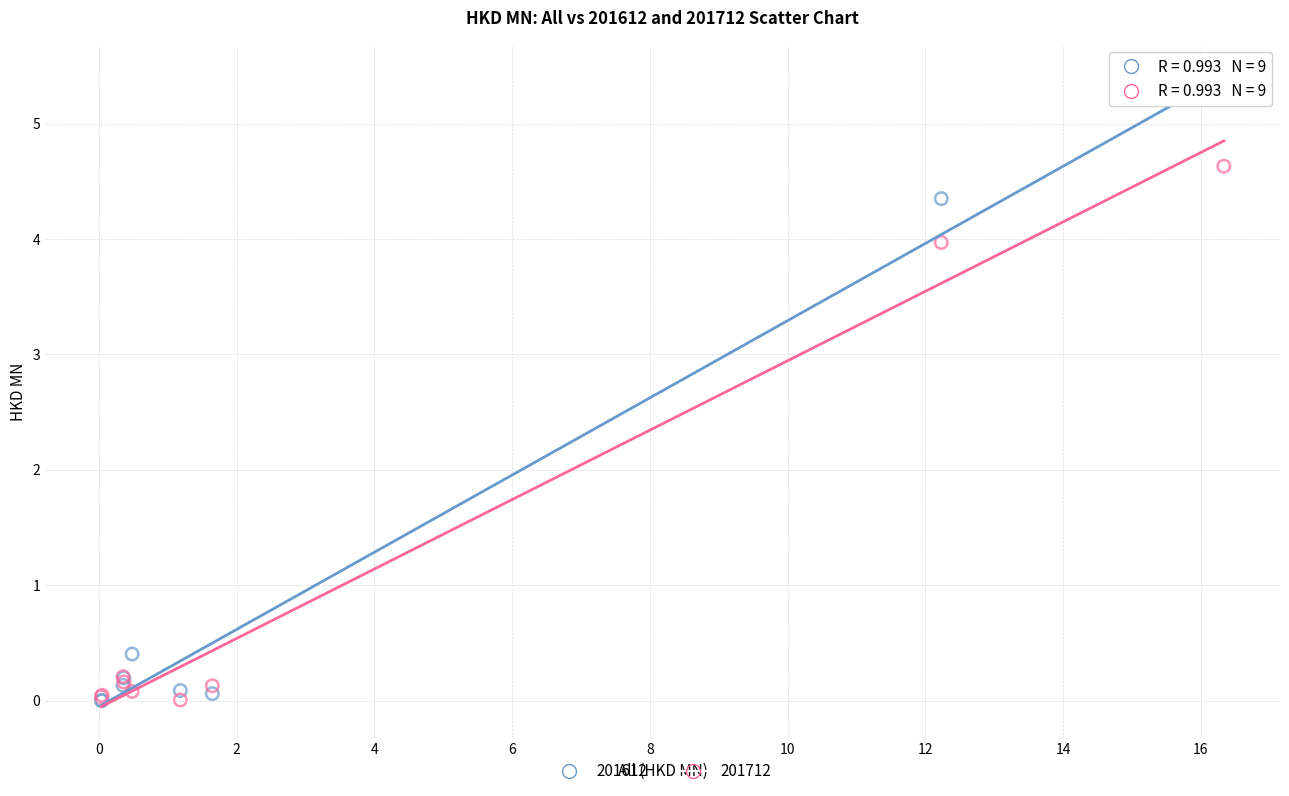

In the 201612 series, what Y value is closest to 2?

0.4